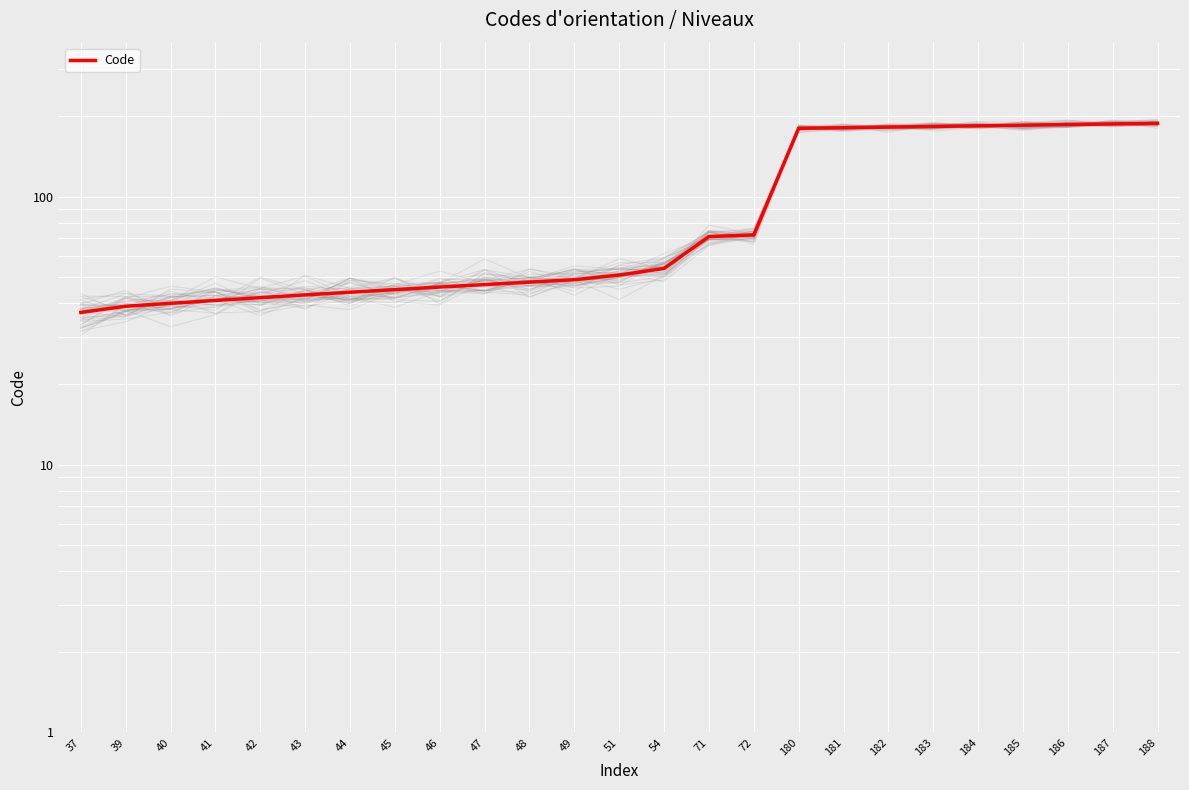

Rank the categories by value from lowest to highest.

37, 39, 40, 41, 42, 43, 44, 45, 46, 47, 48, 49, 51, 54, 71, 72, 180, 181, 182, 183, 184, 185, 186, 187, 188